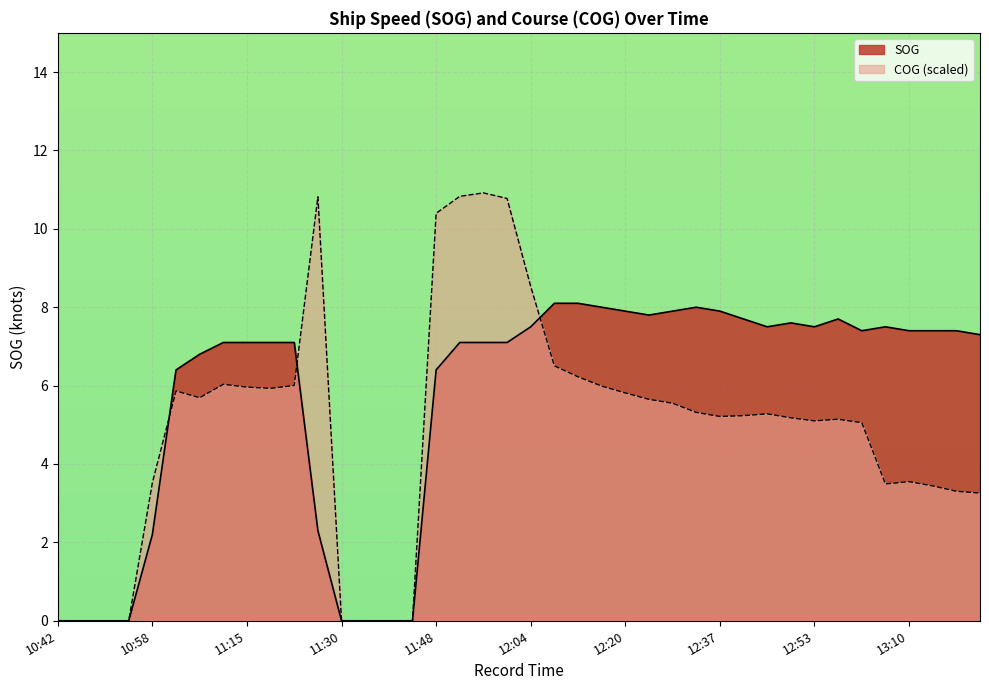

Reading left to right, what are all the values shown in this chart?

SOG: 0.0	0.0	0.0	0.0	2.2	6.4	6.8	7.1	7.1	7.1	7.1	2.3	0.0	0.0	0.0	0.0	6.4	7.1	7.1	7.1	7.5	8.1	8.1	8.0	7.9	7.8	7.9	8.0	7.9	7.7	7.5	7.6	7.5	7.7	7.4	7.5	7.4	7.4	7.4	7.3
COG: 0.0	0.0	0.0	0.0	3.5	5.9	5.7	6.0	6.0	5.9	6.0	10.8	0.0	0.0	0.0	0.0	10.4	10.8	10.9	10.8	8.5	6.5	6.2	6.0	5.8	5.6	5.5	5.3	5.2	5.2	5.3	5.2	5.1	5.1	5.1	3.5	3.5	3.4	3.3	3.3